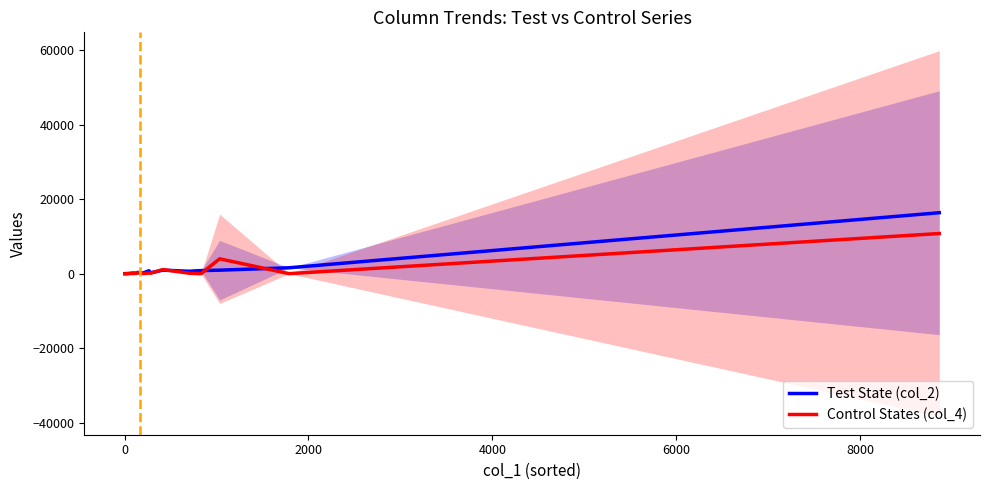

Rank the series by their average value, from highest to lowest.

Test State (col_2), Control States (col_4)